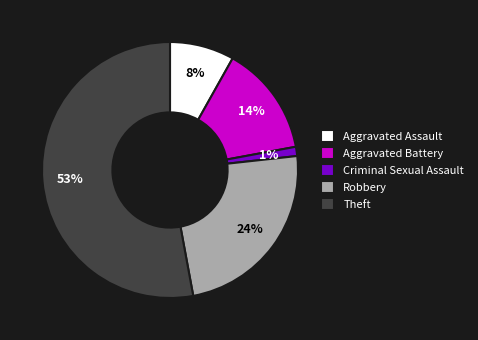

Which category accounts for the majority?

Theft